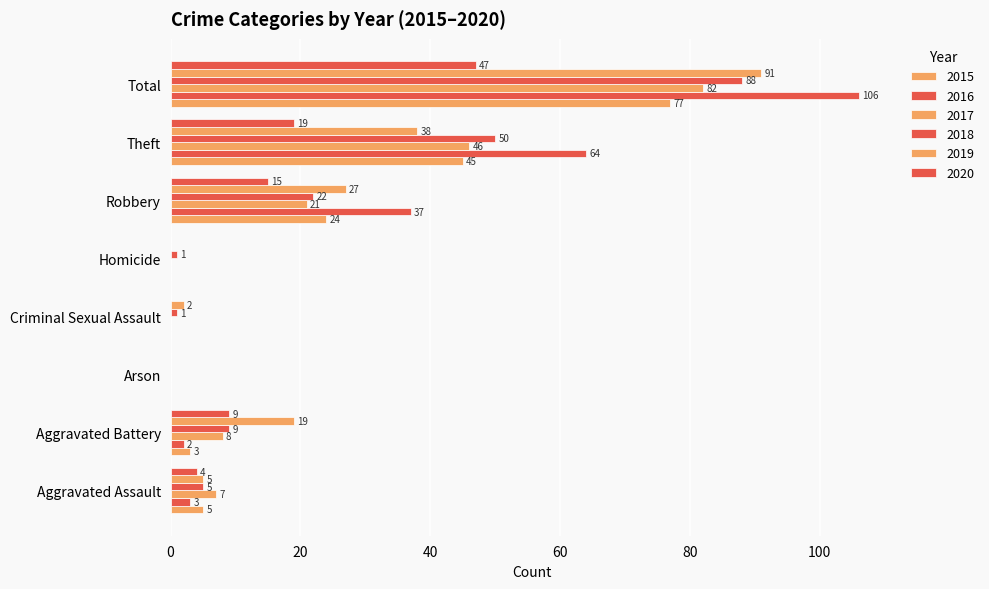

How many values in 2015 are above zero?

5